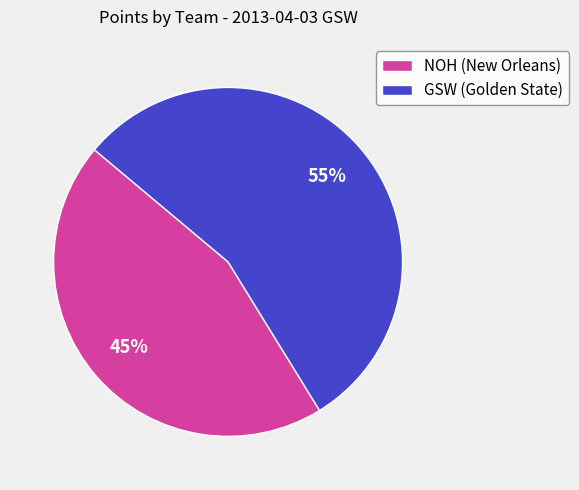

Rank the categories by value from lowest to highest.

NOH (New Orleans), GSW (Golden State)